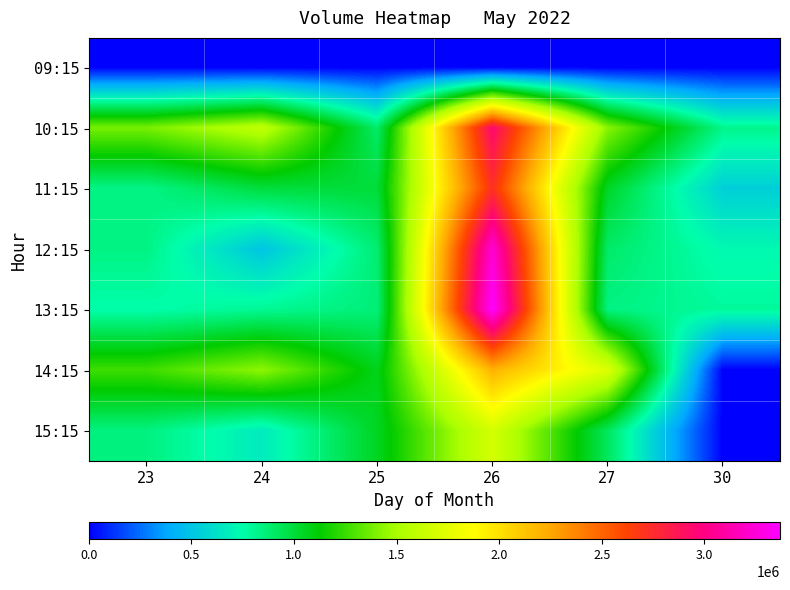

What is the difference between the highest and lowest values at 25?

1069318